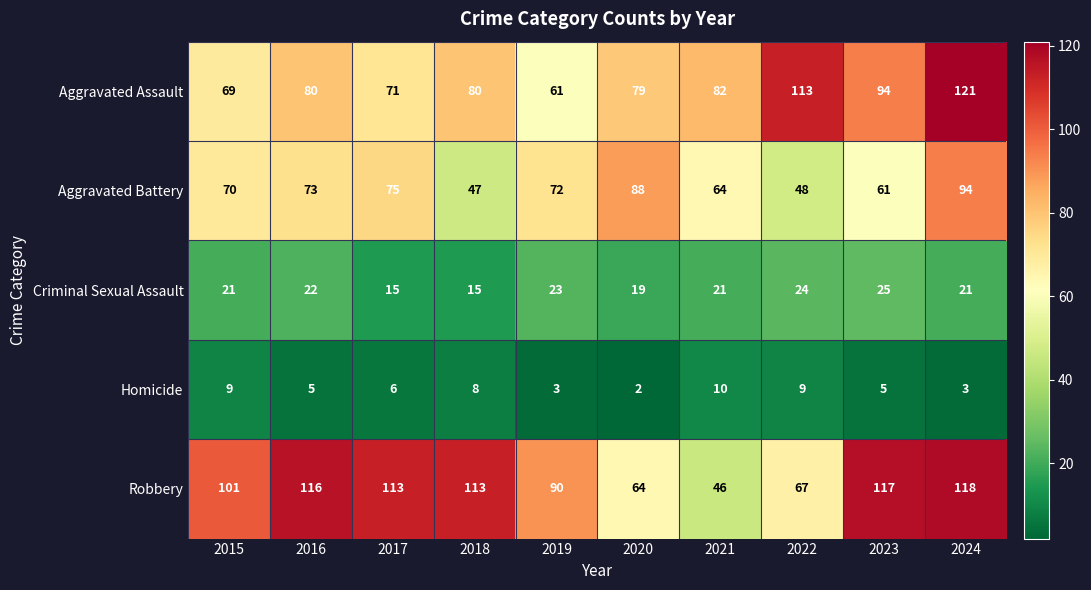

Which series changed the most between 2023 and 2024?

Aggravated Battery